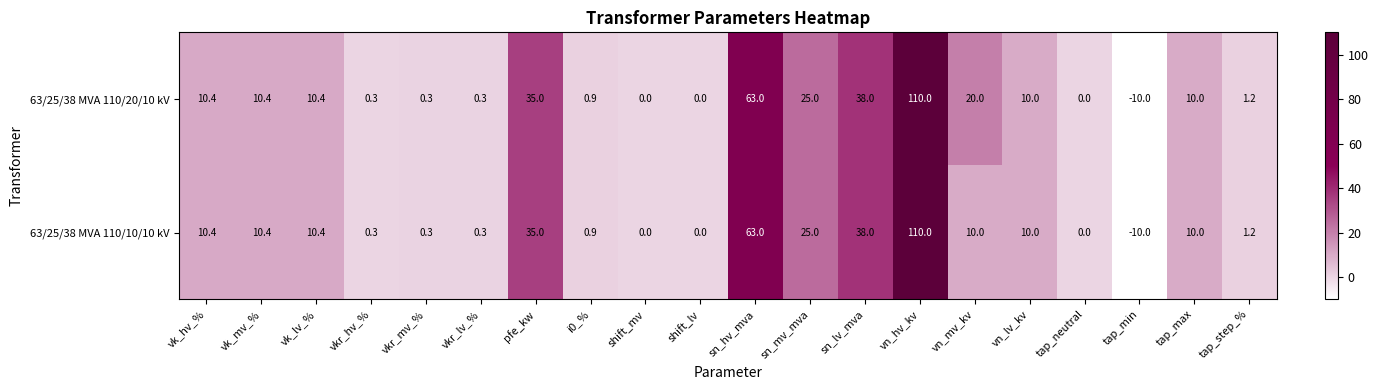

What is the difference between the maximum and minimum values in the 63/25/38 MVA 110/10/10 kV series?

120.0